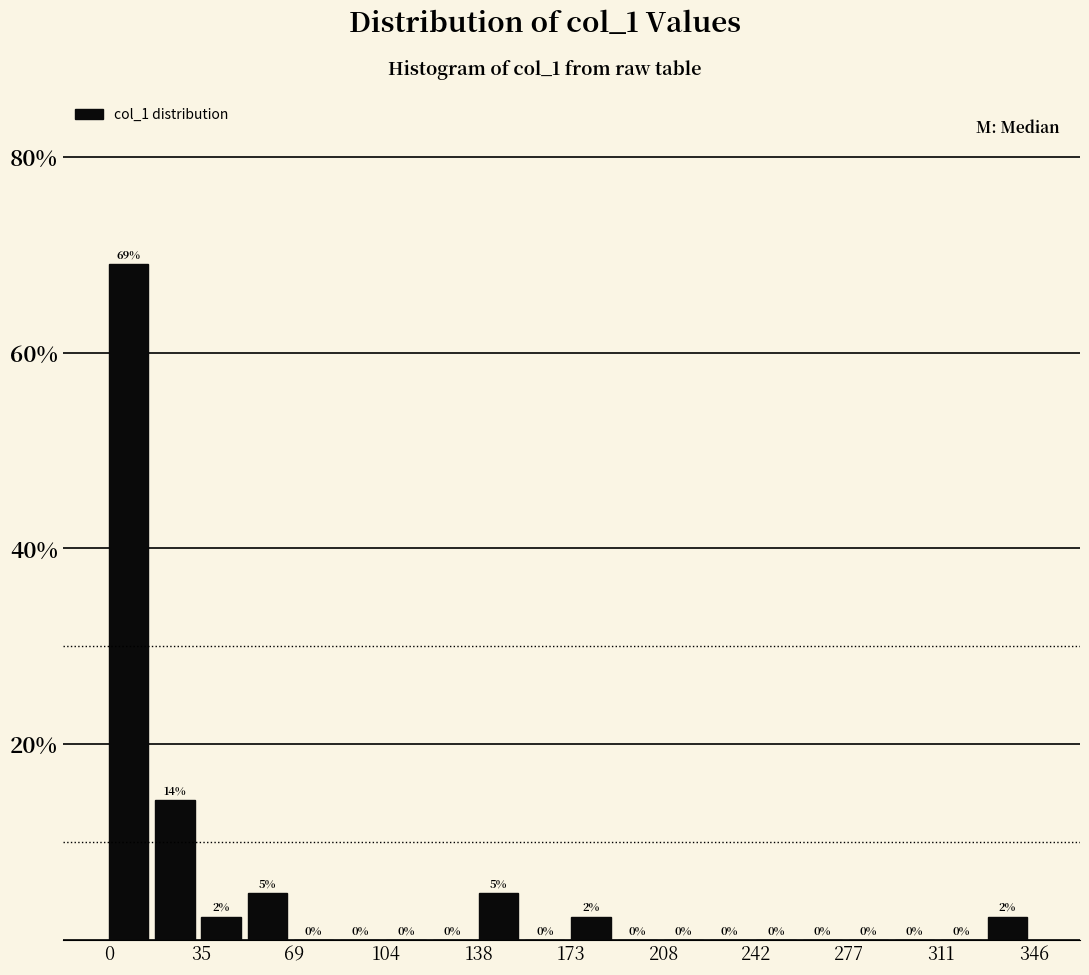

Around what value on the x-axis is the tallest bar? Give the approximate position of its centre, as read against the axis.

5